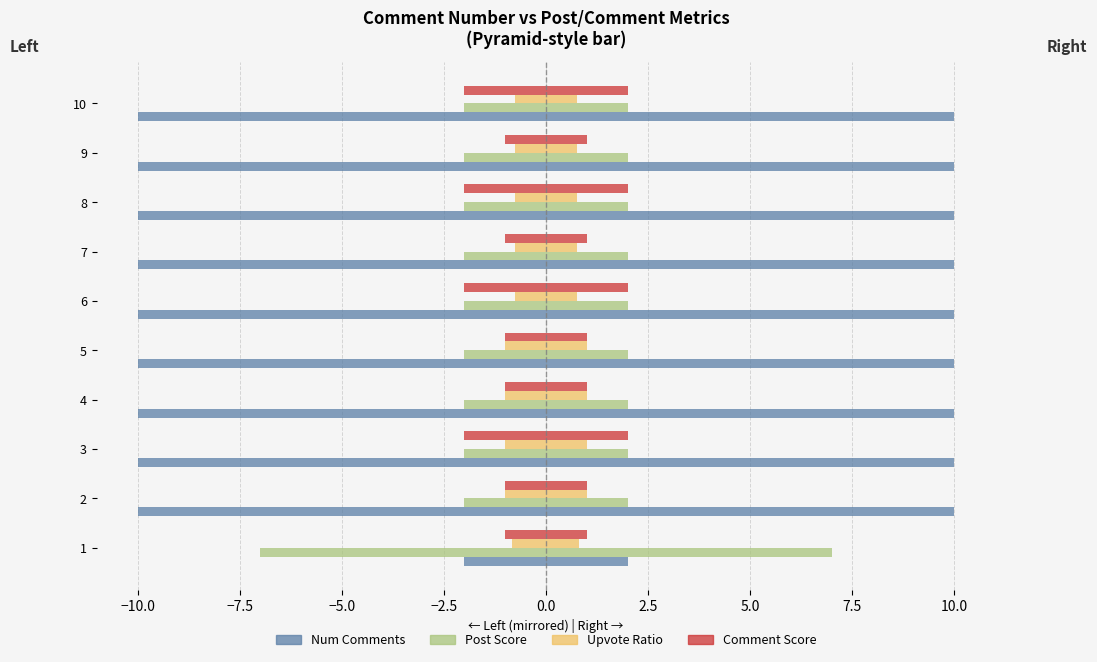

Is it true that Upvote Ratio equals -0.2 at 2.5?

False